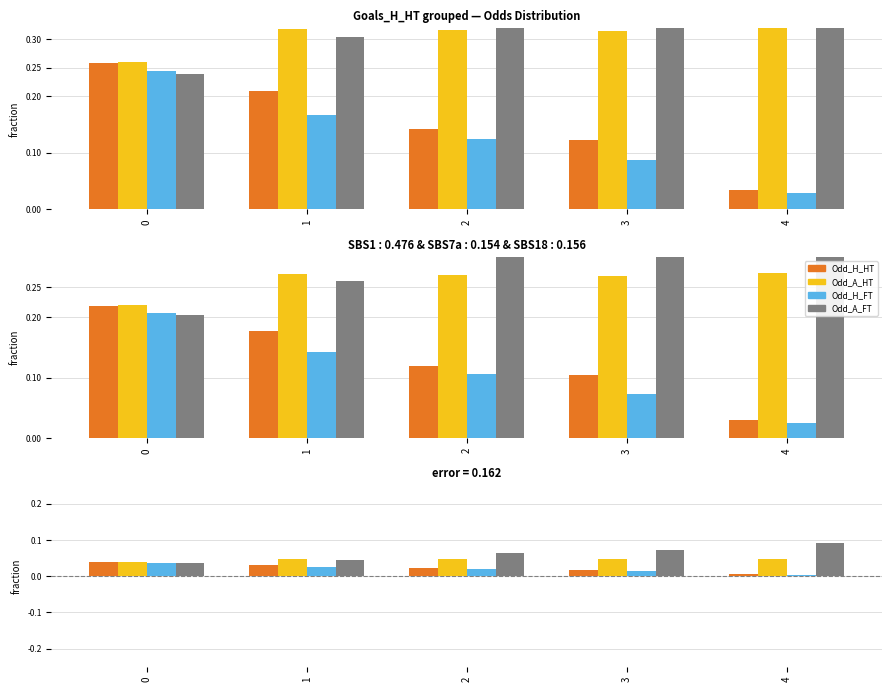

At which label is Odd_H_FT closest to 0?

4